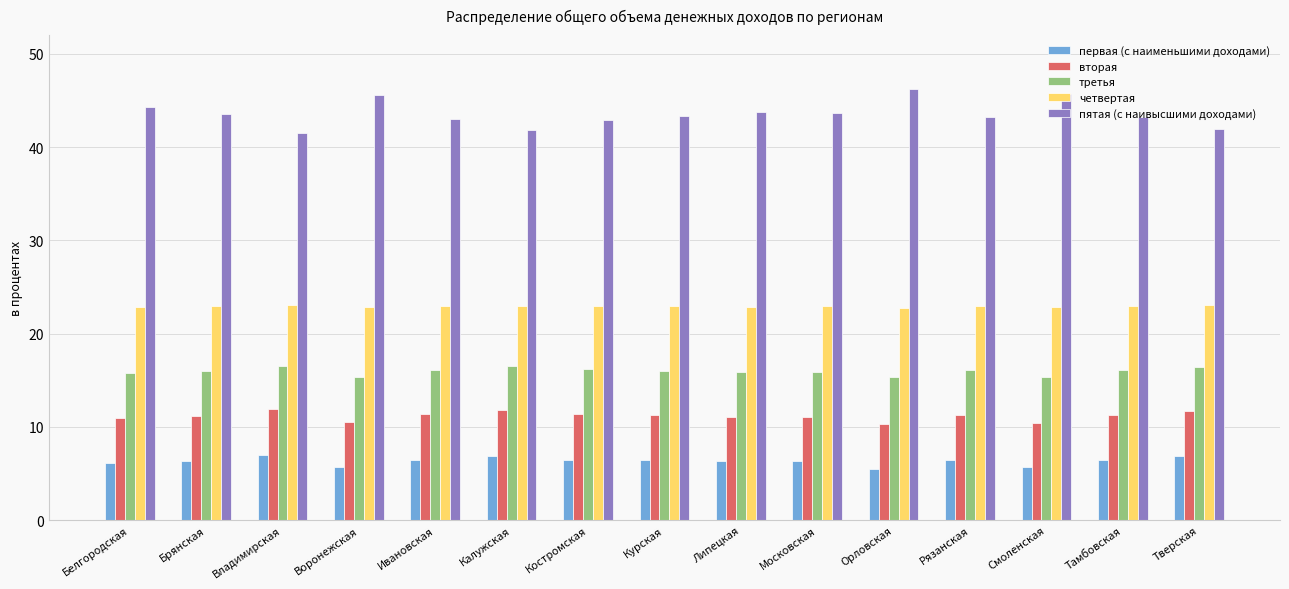

The третья series shows 27.7 at Липецкая. True or false?

False